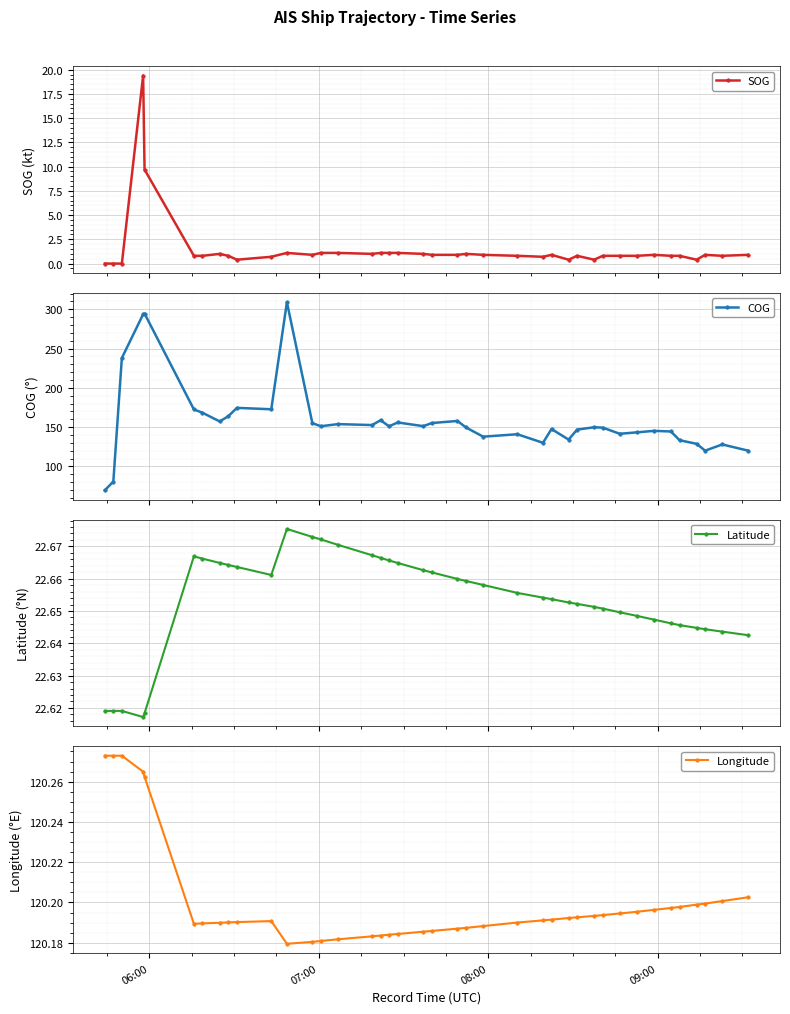

Is this an area chart (filled region under the line)?

No